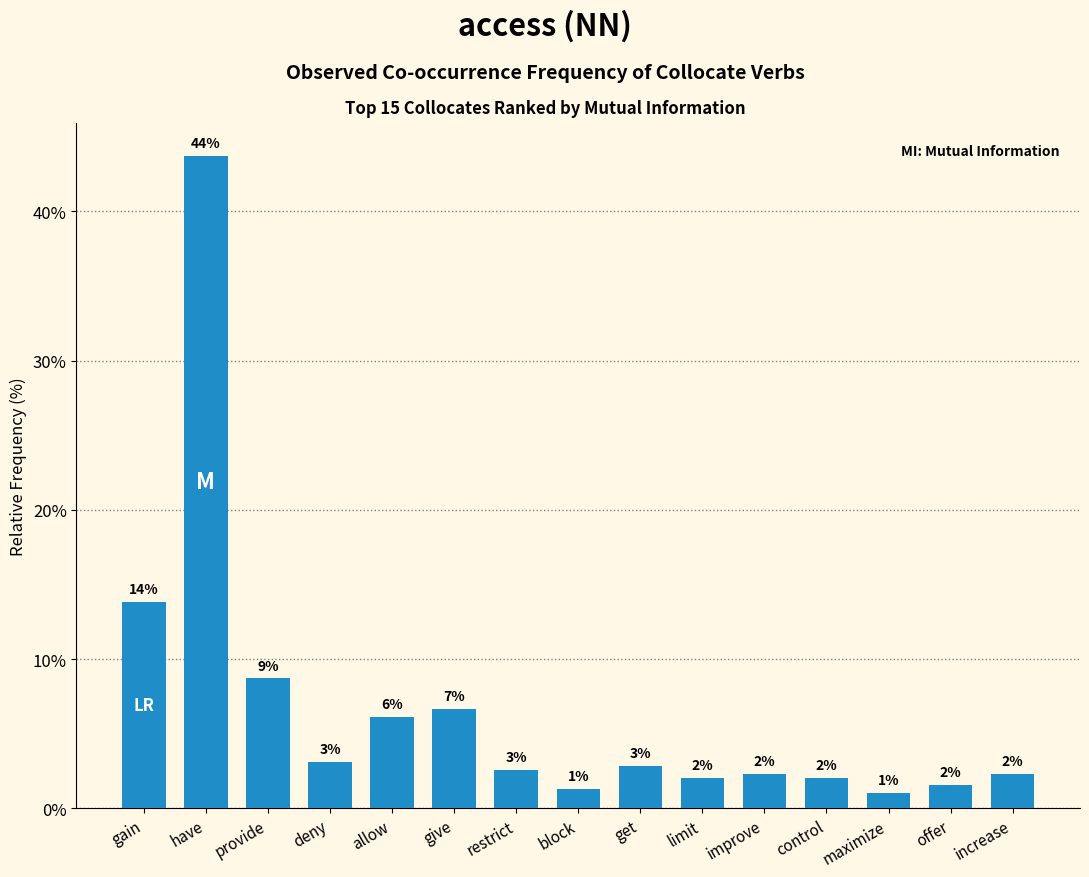

The value at maximize is 0.2. True or false?

False